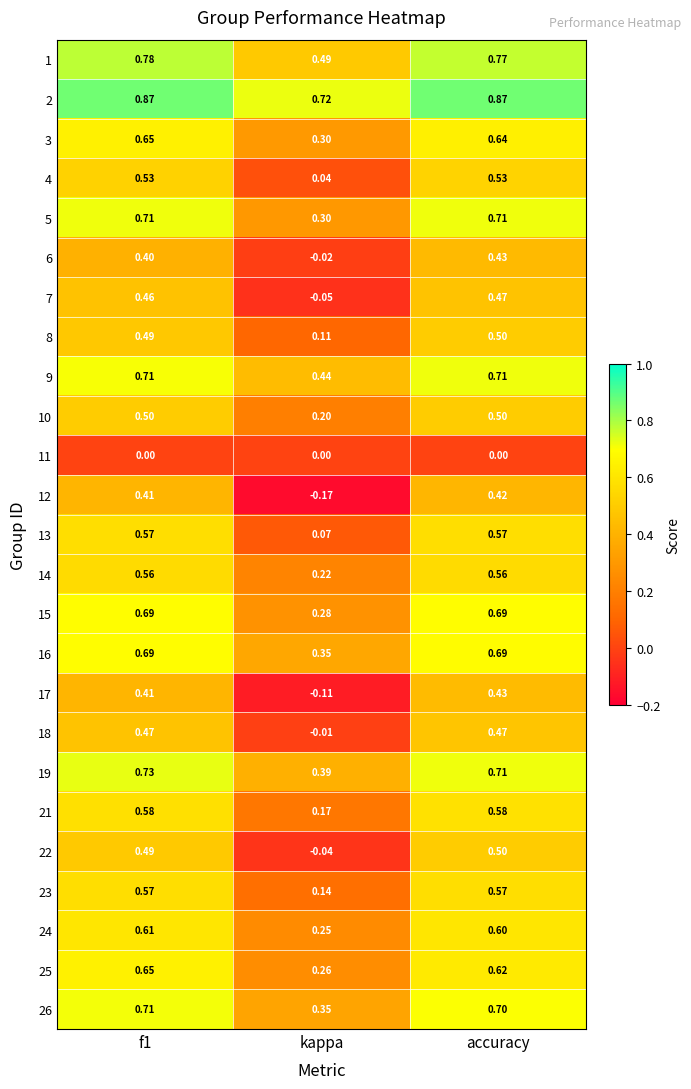

Which category has the lowest value across all series?

kappa